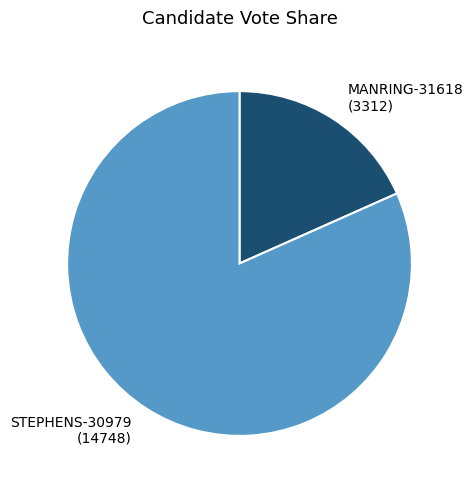

Is there a majority slice in this chart?

Yes